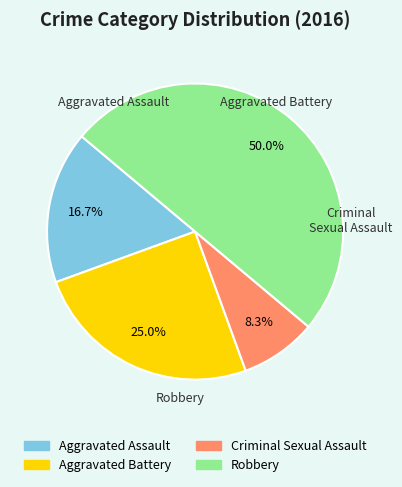

Between Aggravated Assault and Criminal Sexual Assault, which is larger?

Aggravated Assault